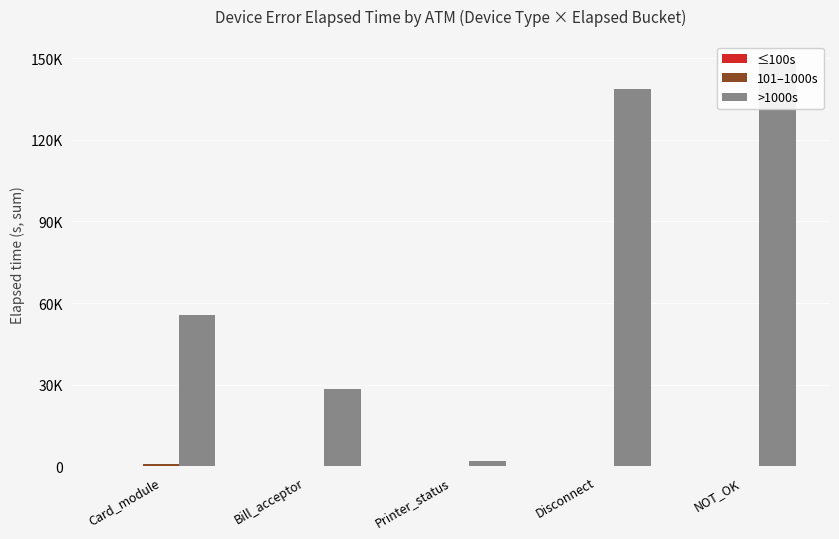

What is the difference between the highest and lowest values at Printer_status?

2090